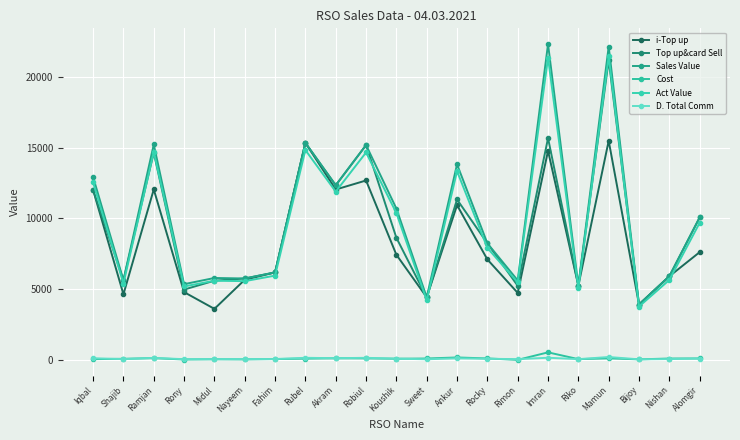

At which label does Top up&card Sell first exceed 8233?

Iqbal